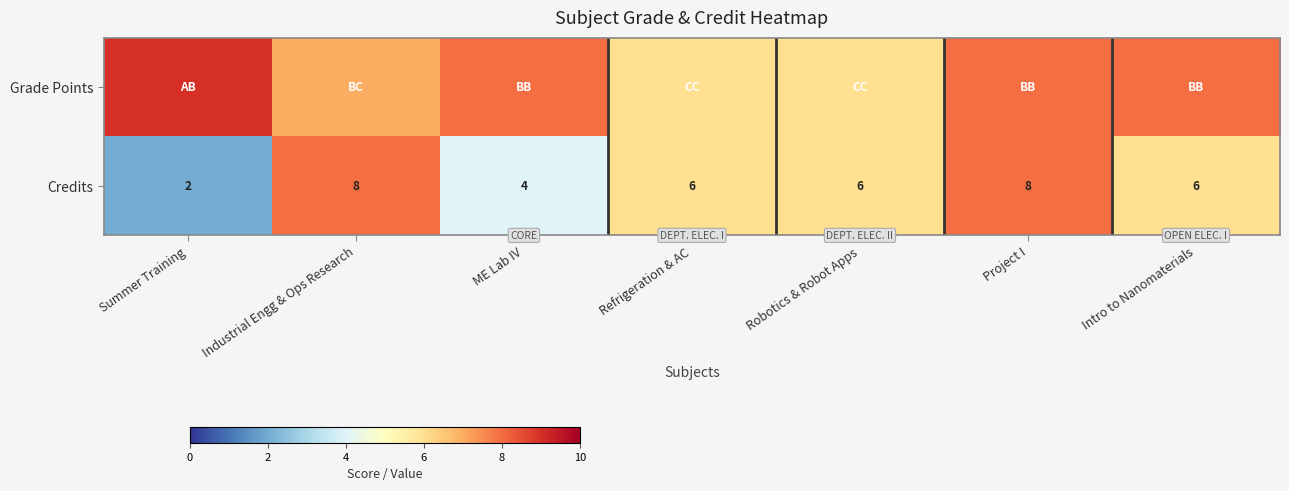

Read the Credits value at Refrigeration & AC.

6